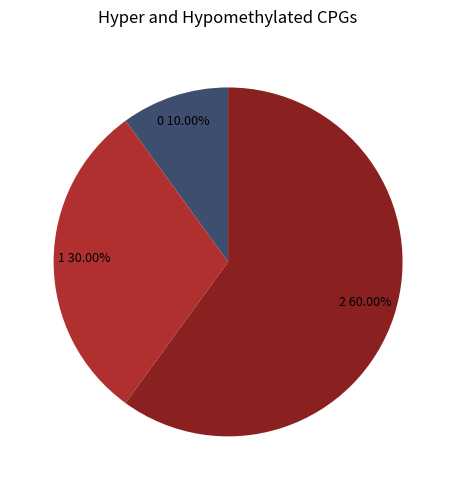

Is there a majority slice in this chart?

Yes